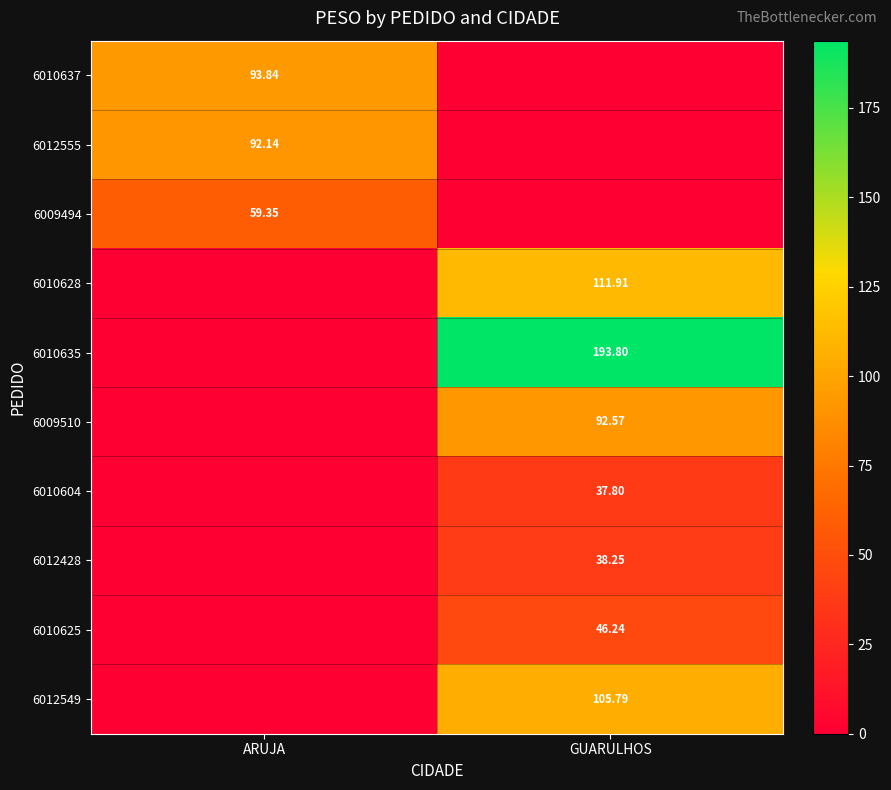

Is the value of 6009494 at ARUJA greater than the value of 6010628 at GUARULHOS?

No